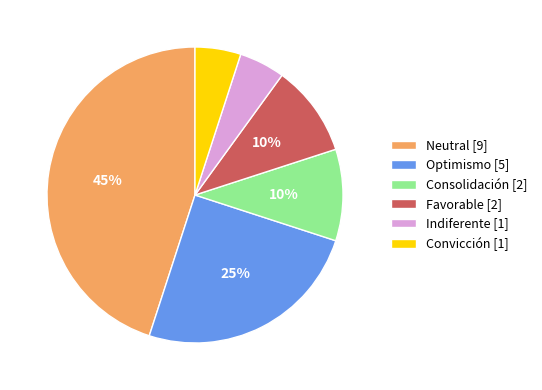

Count the number of slices in the pie.

6